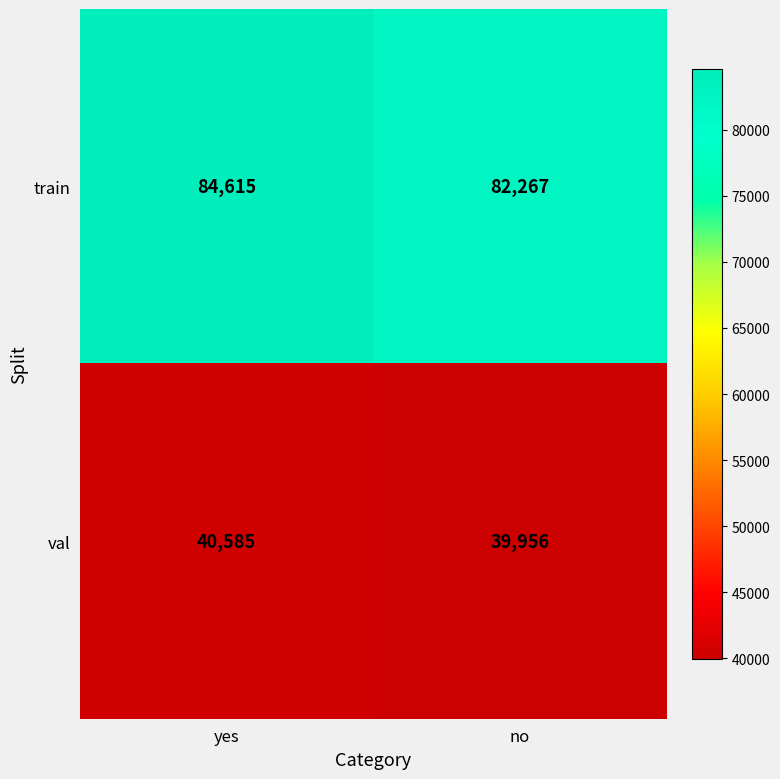

Reading left to right, transcribe all the data shown in this chart.

train: yes=84615	no=82267
val: yes=40585	no=39956